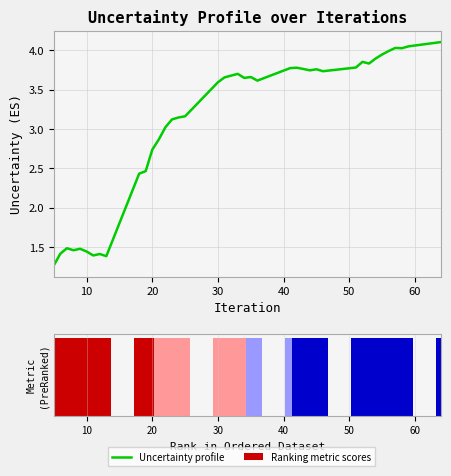

How many bars are there in total?

80